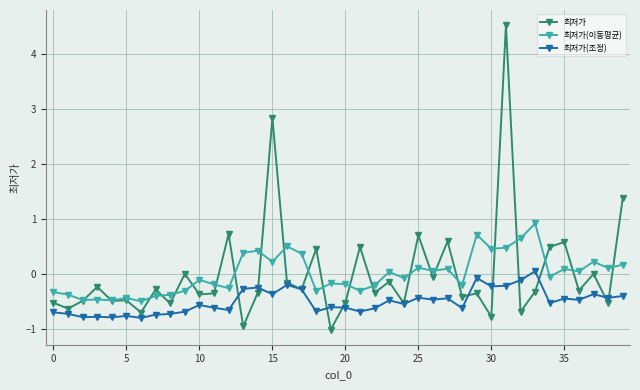

True or false: 최저가 has more than 0 points higher than both neighbors.

True